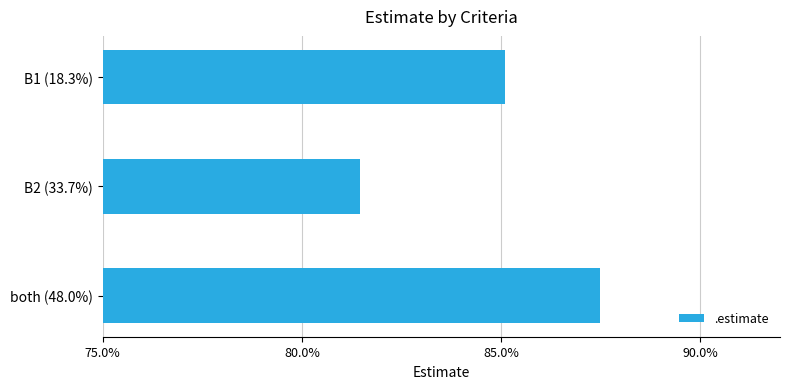

What is the greatest value displayed?

0.9